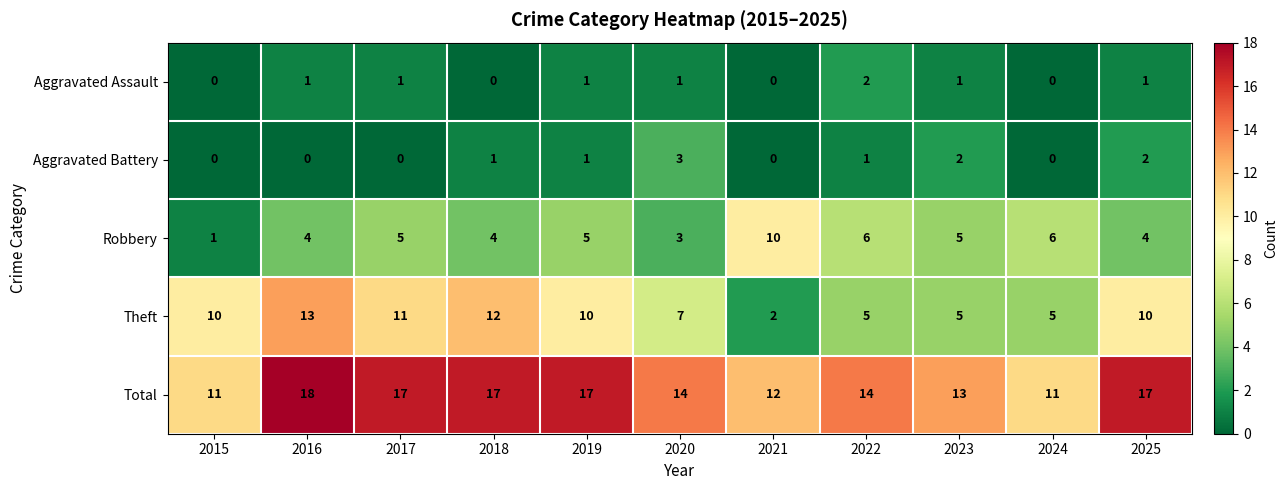

How many series are shown in this chart?

5